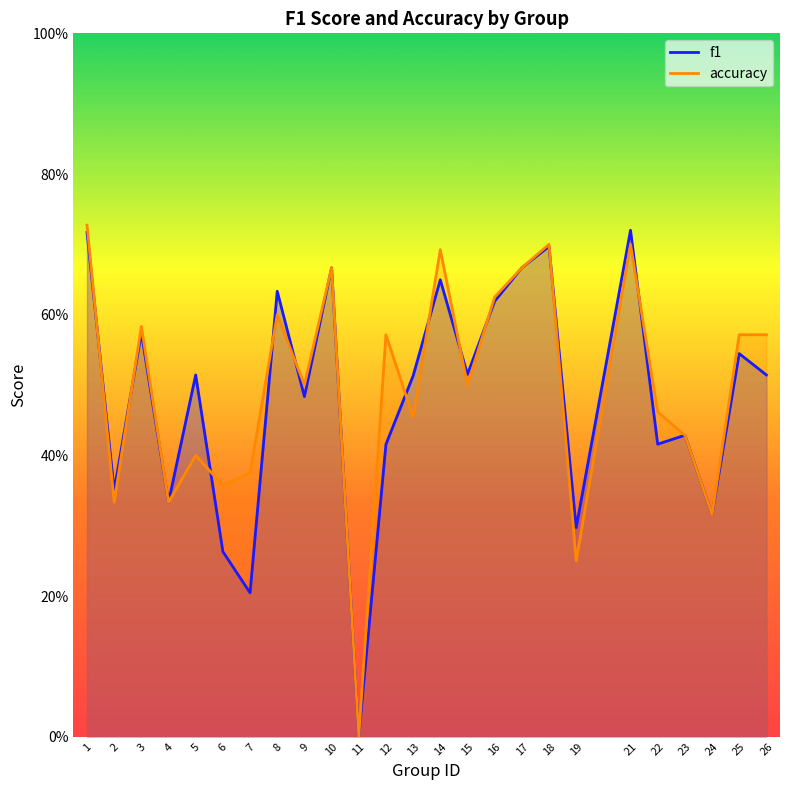

How many interior local peaks does the accuracy series have?

8